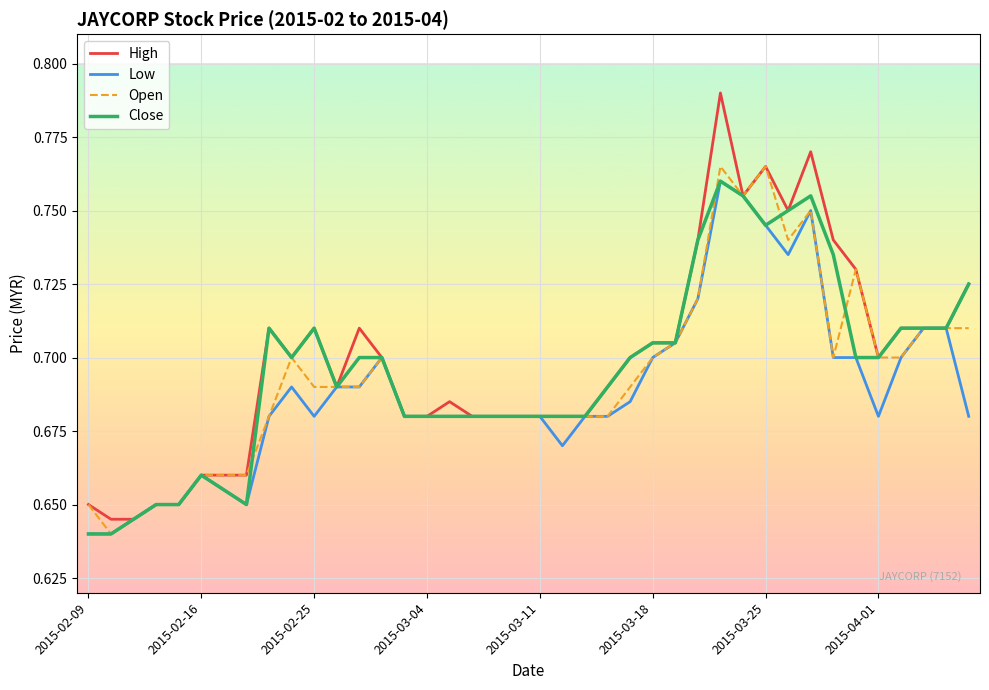

Which series has the largest range (max minus min)?

High